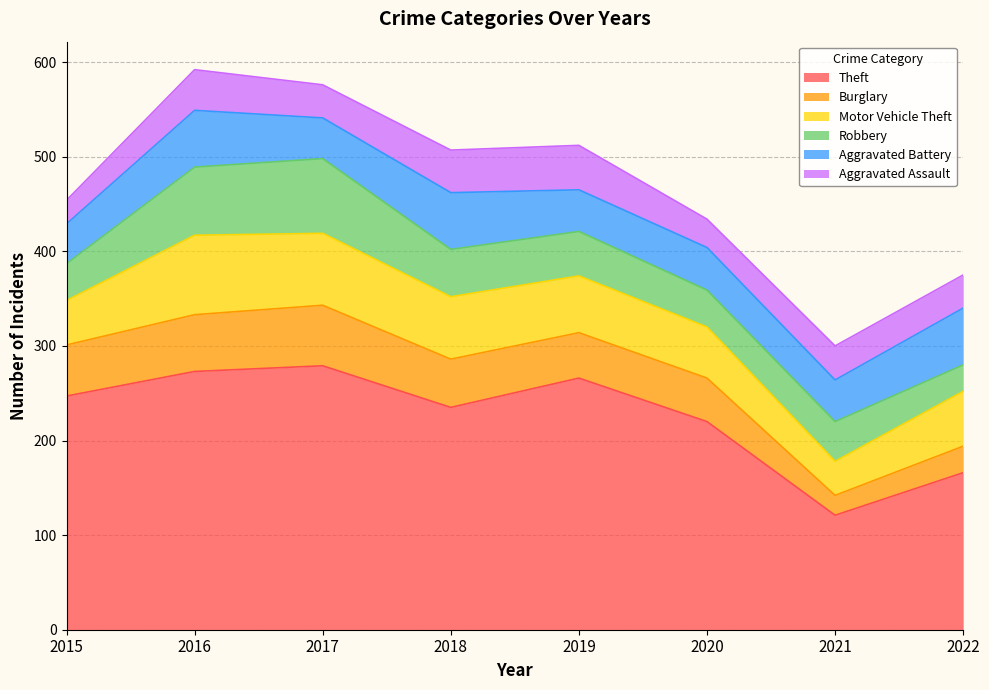

At how many categories does at least one series exceed 91?

8